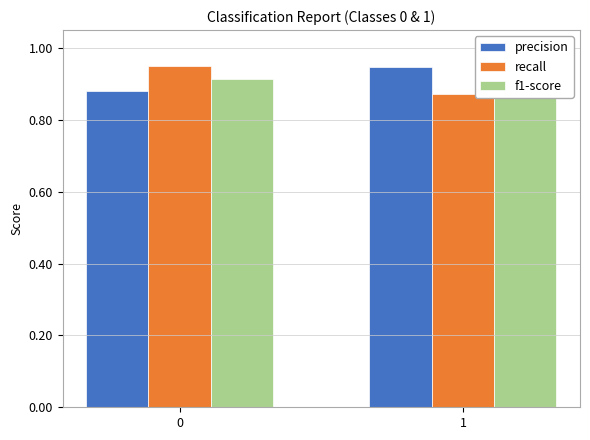

Which has a higher value, 1 or 0?

1